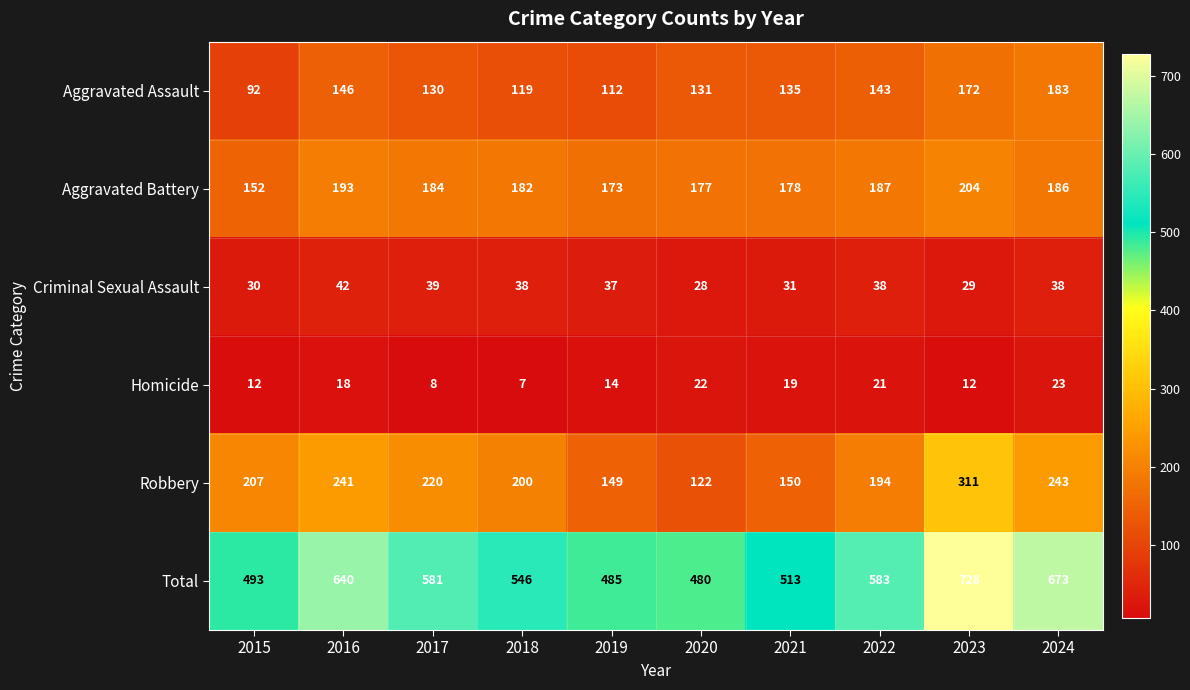

The Homicide series shows 12 at 2018. True or false?

False